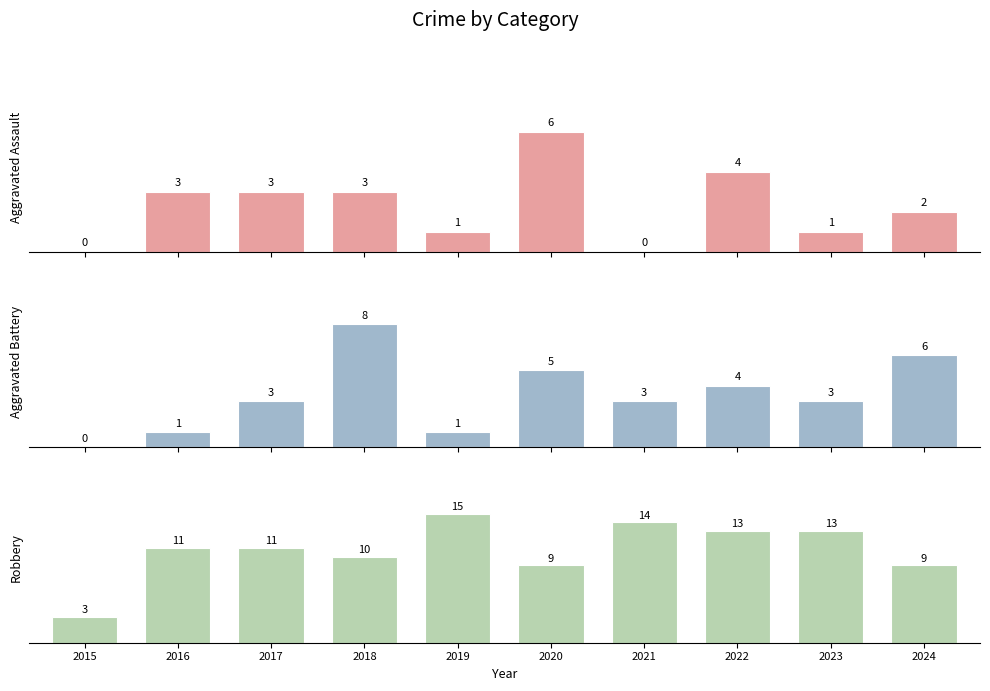

The value of Aggravated Battery at 2016 is 2. True or false?

False